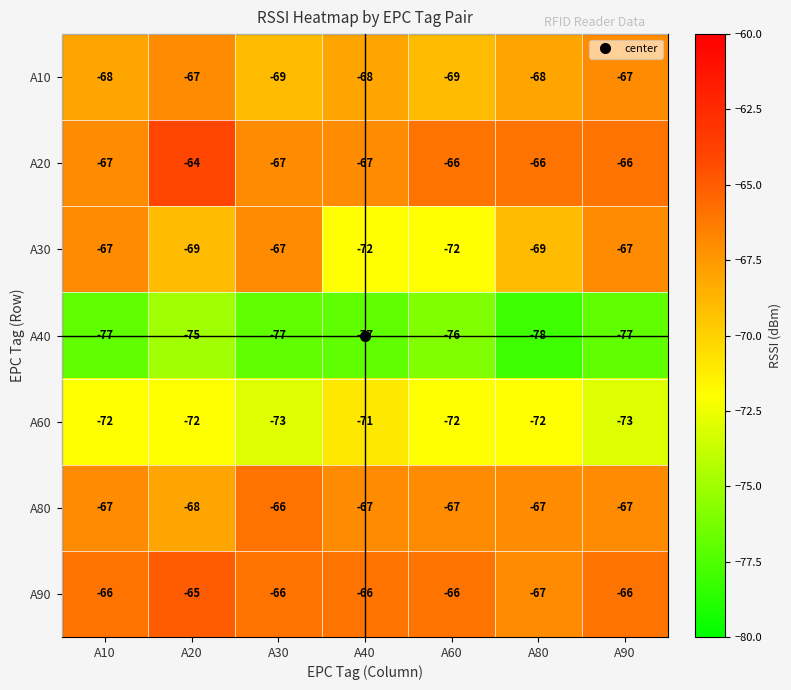

Count the number of data series in this chart.

7